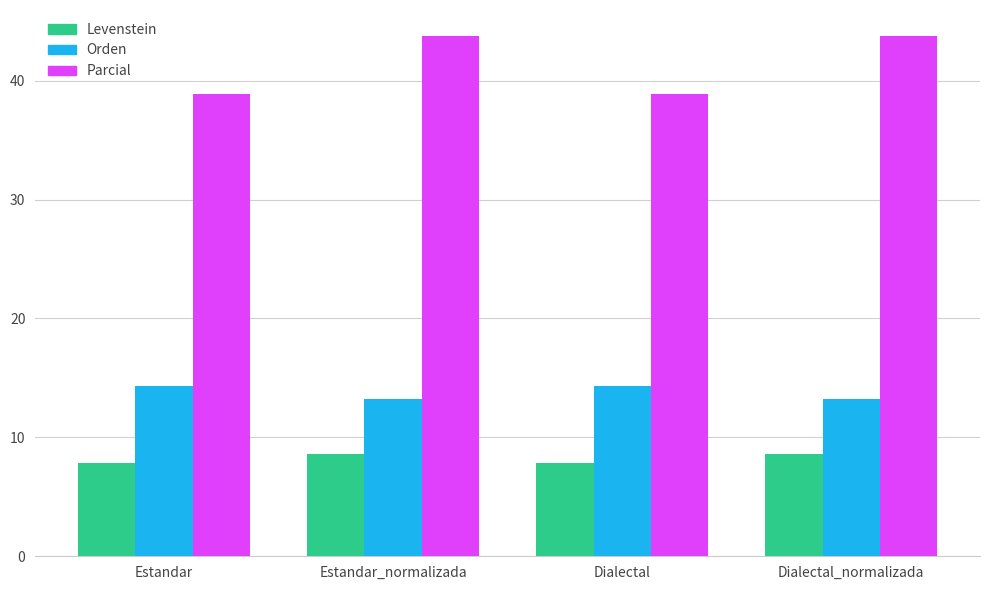

What is the value of the Orden bar at the 1st from the left?

14.3